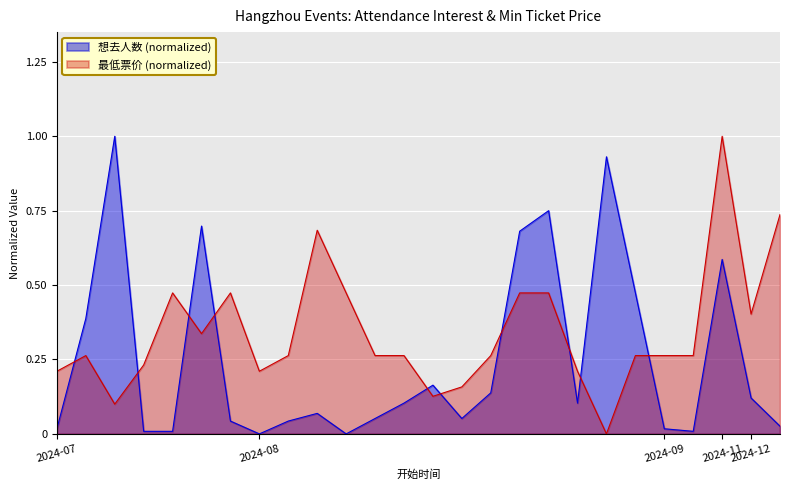

Reading left to right, transcribe all the data shown in this chart.

想去人数: 2024-07-19=0.0	2024-07-20=0.4	2024-07-21=1.0	2024-07-21=0.0	2024-07-25=0.0	2024-07-26=0.7	2024-07-27=0.0	2024-08-02=0.0	2024-08-03=0.0	2024-08-04=0.1	2024-08-06=0.0	2024-08-10=0.1	2024-08-10=0.1	2024-08-10=0.2	2024-08-10=0.1	2024-08-10=0.1	2024-08-10=0.7	2024-08-10=0.8	2024-08-11=0.1	2024-08-16=0.9	2024-08-17=0.5	2024-09-07=0.0	2024-09-07=0.0	2024-11-01=0.6	2024-12-22=0.1	2024-12-24=0.0
最低票价: 2024-07-19=0.2	2024-07-20=0.3	2024-07-21=0.1	2024-07-21=0.2	2024-07-25=0.5	2024-07-26=0.3	2024-07-27=0.5	2024-08-02=0.2	2024-08-03=0.3	2024-08-04=0.7	2024-08-06=0.5	2024-08-10=0.3	2024-08-10=0.3	2024-08-10=0.1	2024-08-10=0.2	2024-08-10=0.3	2024-08-10=0.5	2024-08-10=0.5	2024-08-11=0.2	2024-08-16=0.0	2024-08-17=0.3	2024-09-07=0.3	2024-09-07=0.3	2024-11-01=1.0	2024-12-22=0.4	2024-12-24=0.7